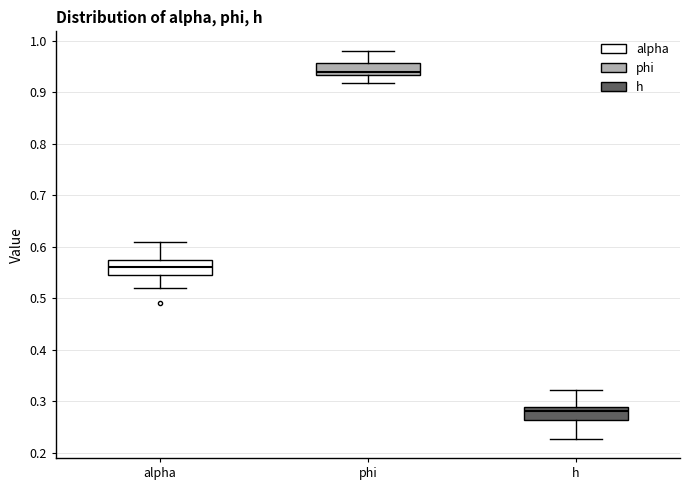

Where does the upper whisker of the box for phi end on the y-axis? The values are not printed on the chart, so give them approximately, as read against the axis.

0.98